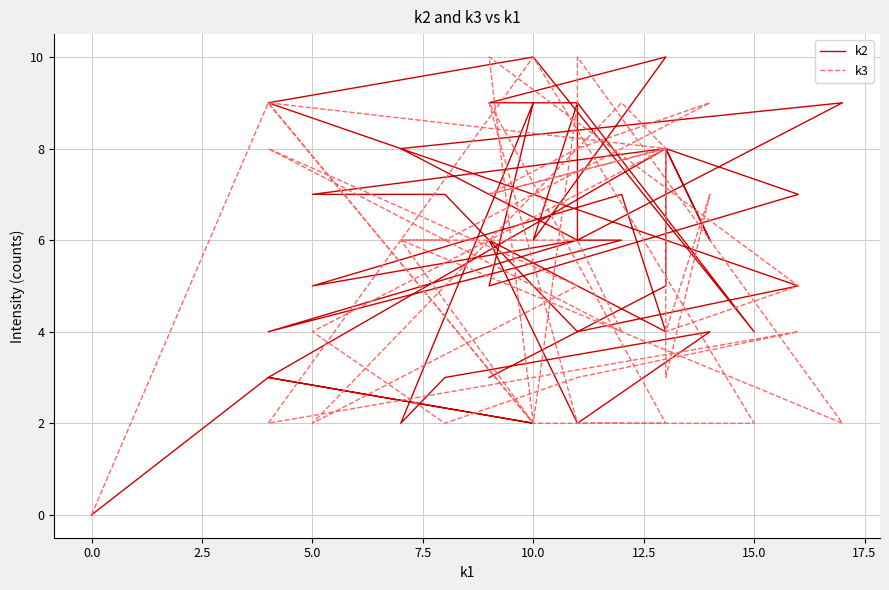

What are all the series names shown in the legend?

k2, k3